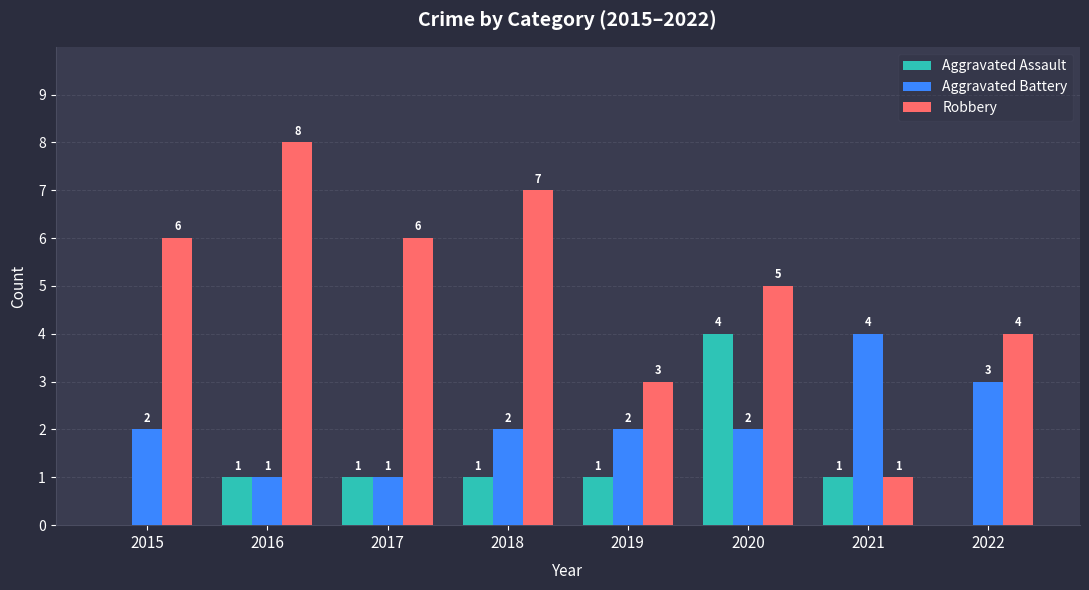

The Robbery series shows 3 at 2020. True or false?

False